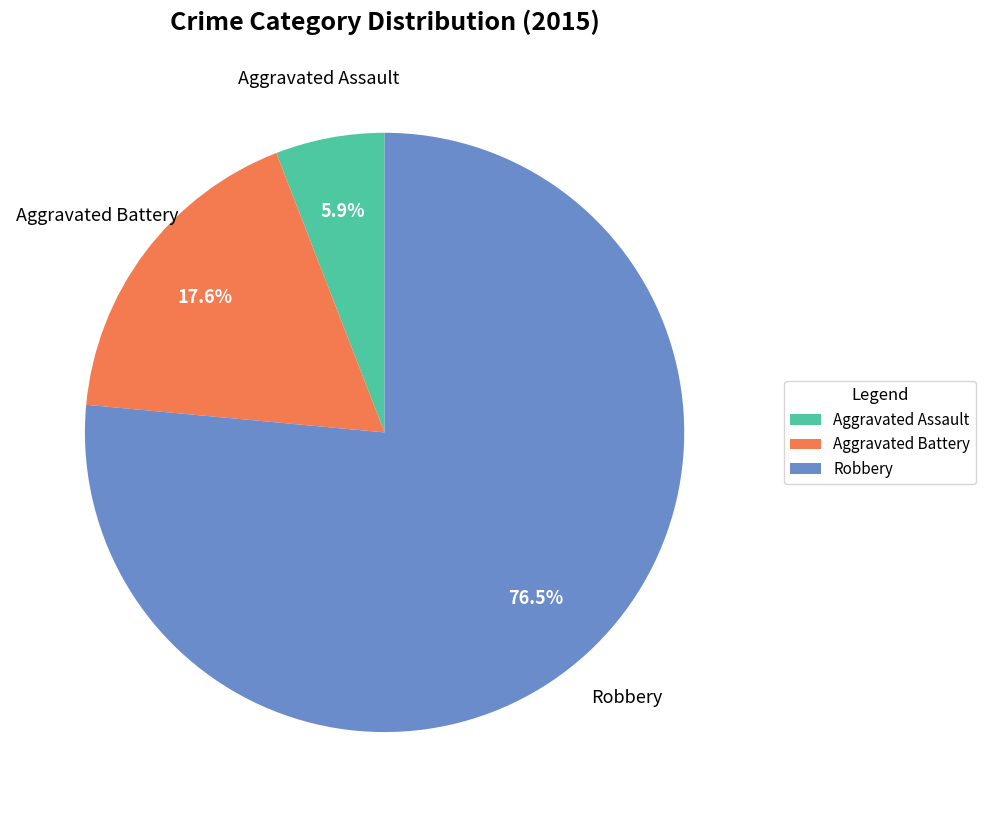

To the nearest percent, what percentage of the pie is Aggravated Assault?

6%